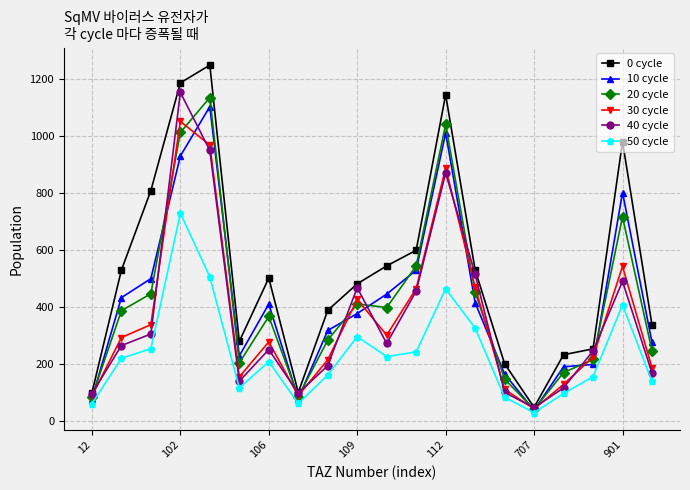

True or false: 20 cycle has more than 1 interior local peaks.

True